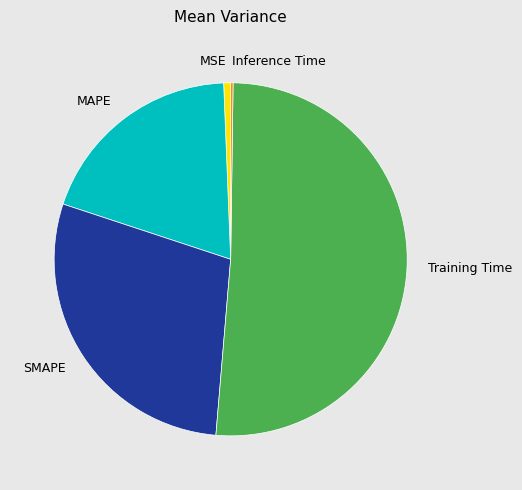

Is the sum of Training Time and MSE greater than half?

Yes